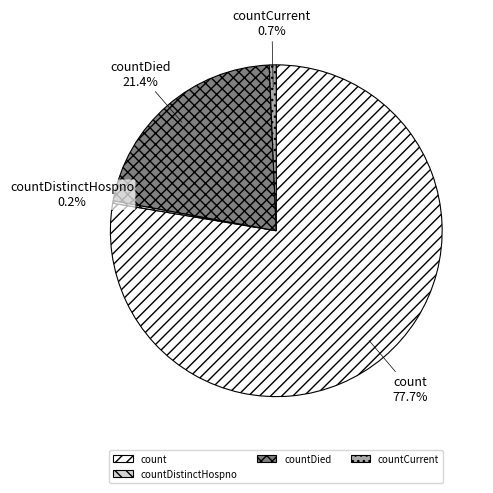

Which category has the biggest portion of the pie?

count